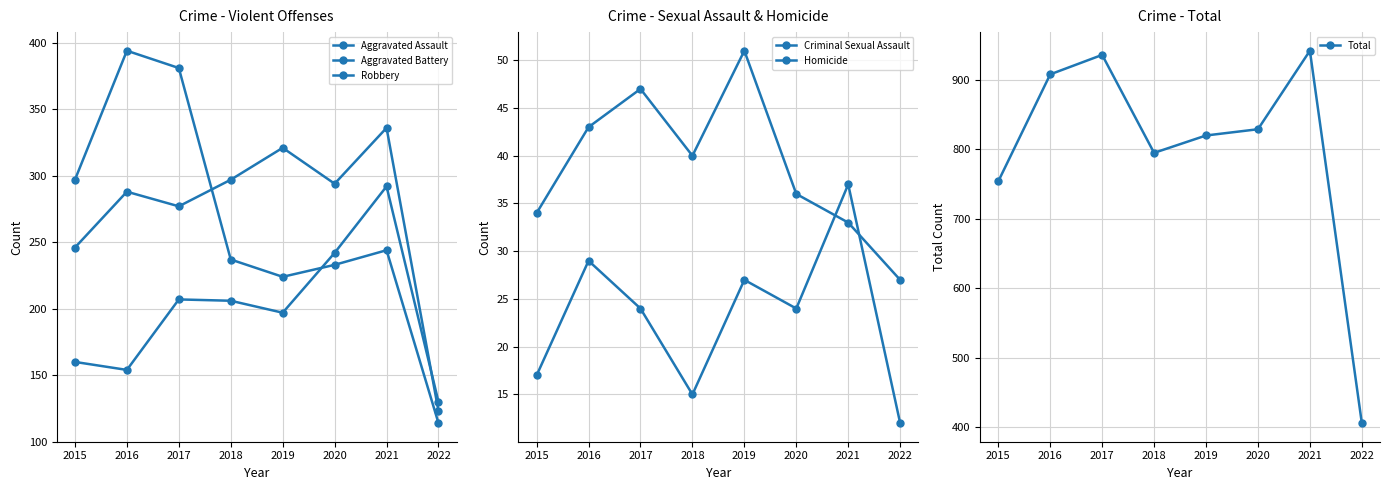

Rank the series at 2017 from lowest to highest value.

Homicide, Criminal Sexual Assault, Aggravated Assault, Aggravated Battery, Robbery, Total